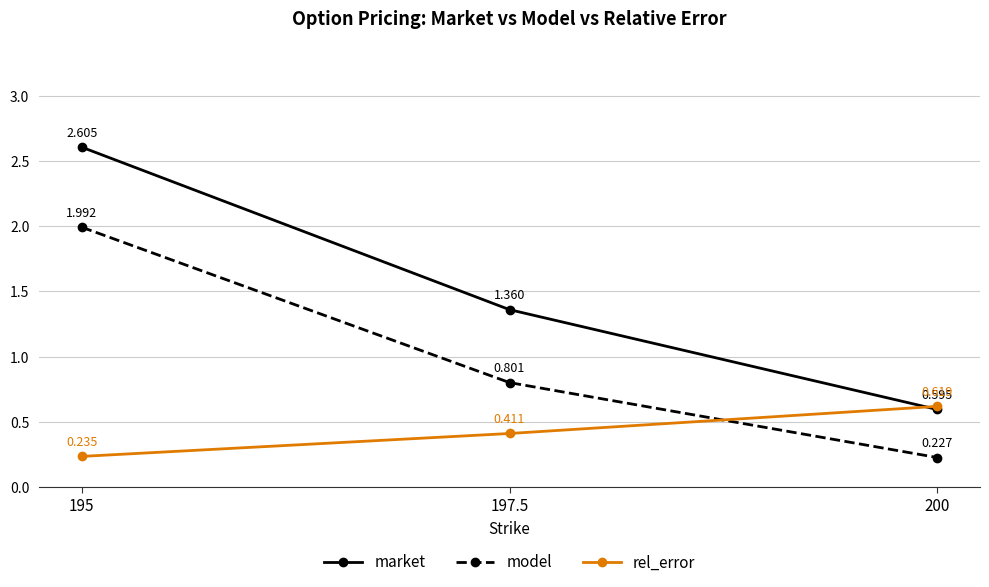

What is the sum of all market values?

4.6